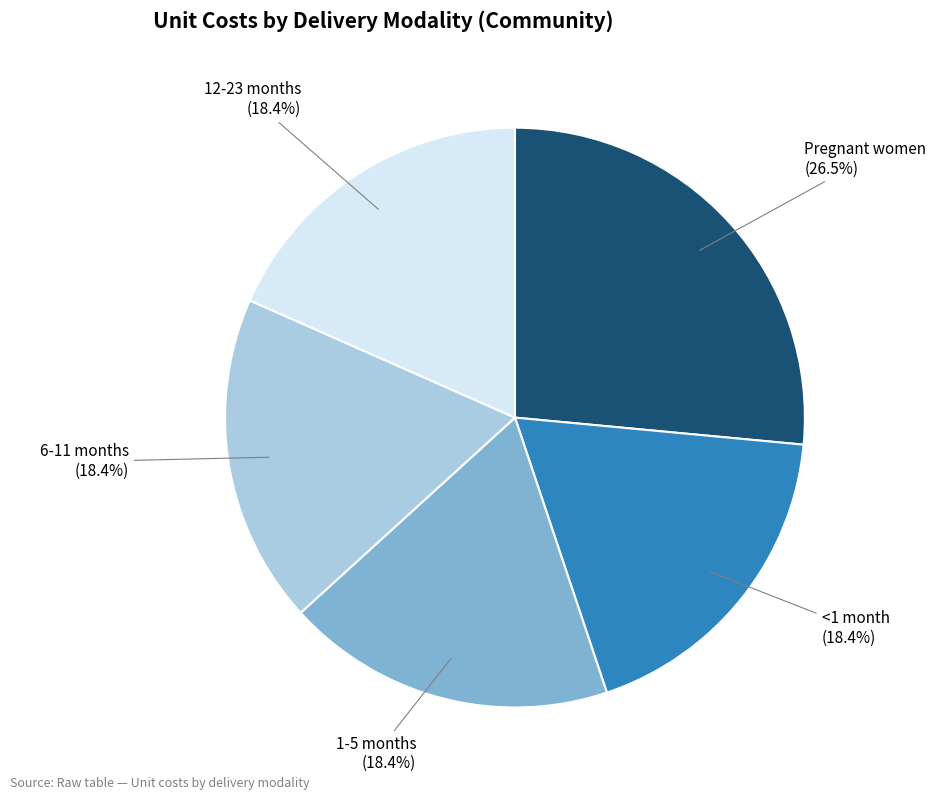

What percentage is NOT represented by 6-11 months?

81.6%